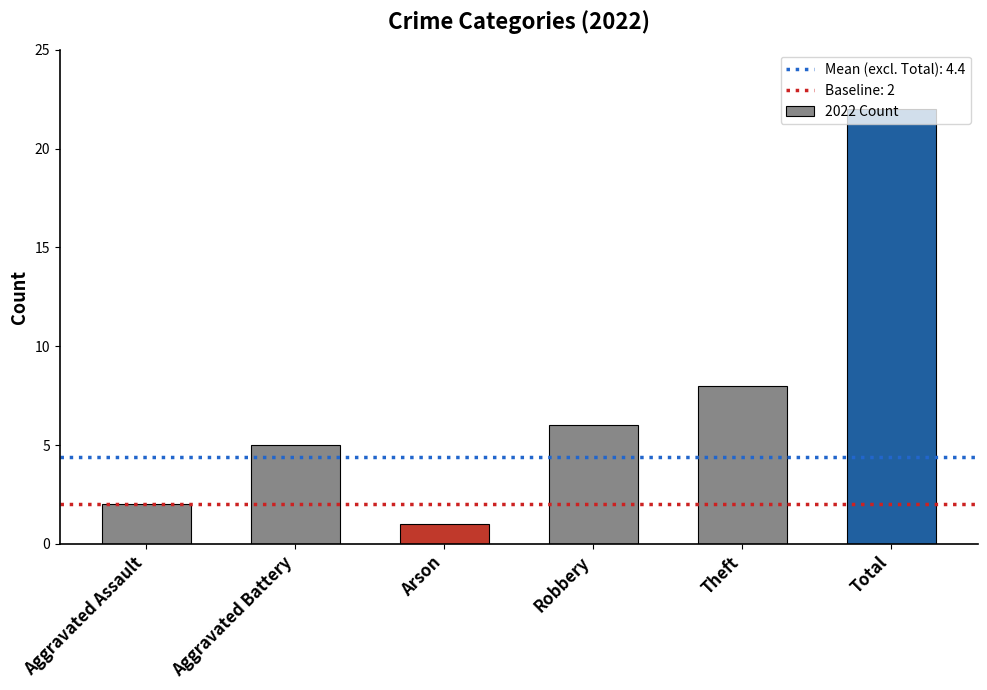

What is the approximate value at Robbery, to the nearest 10?

10